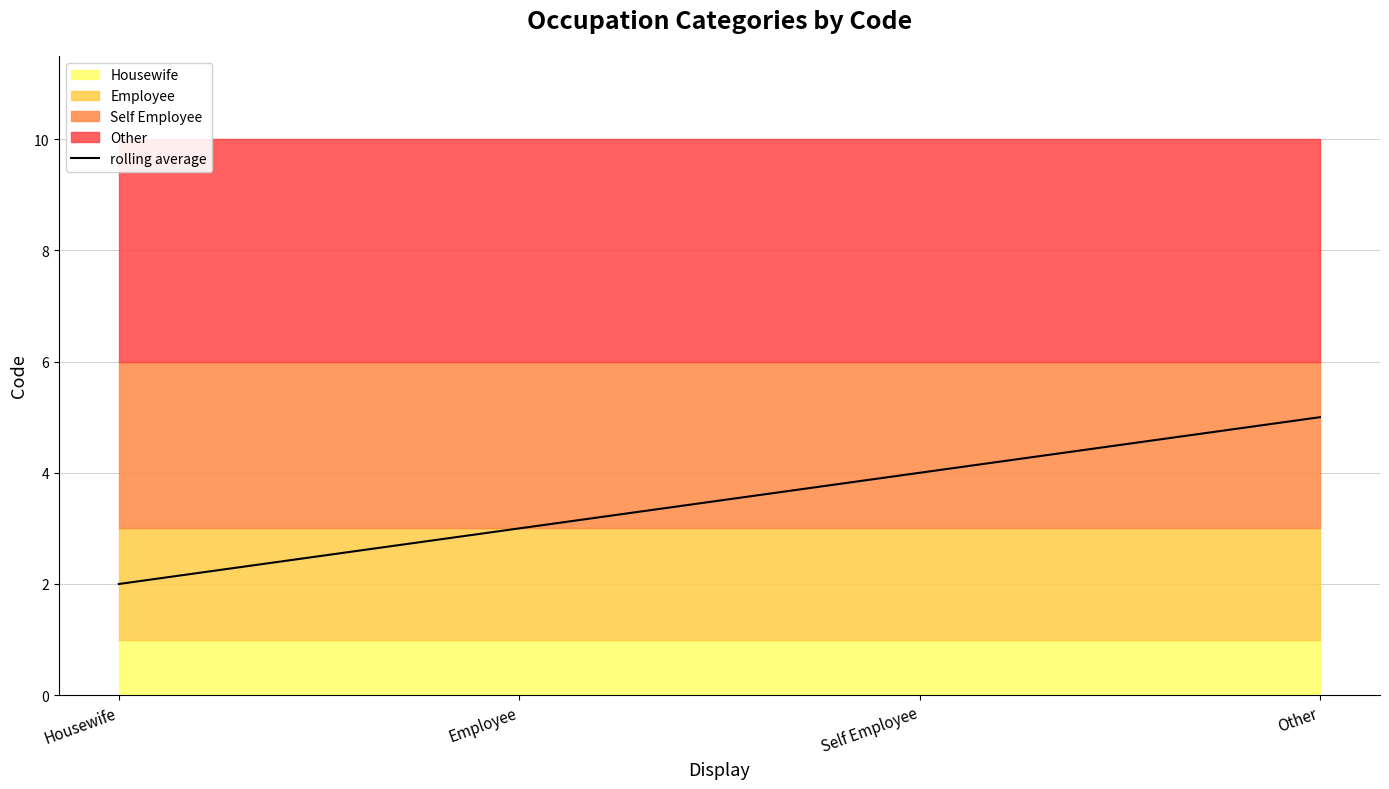

What is the sum of all values?

14